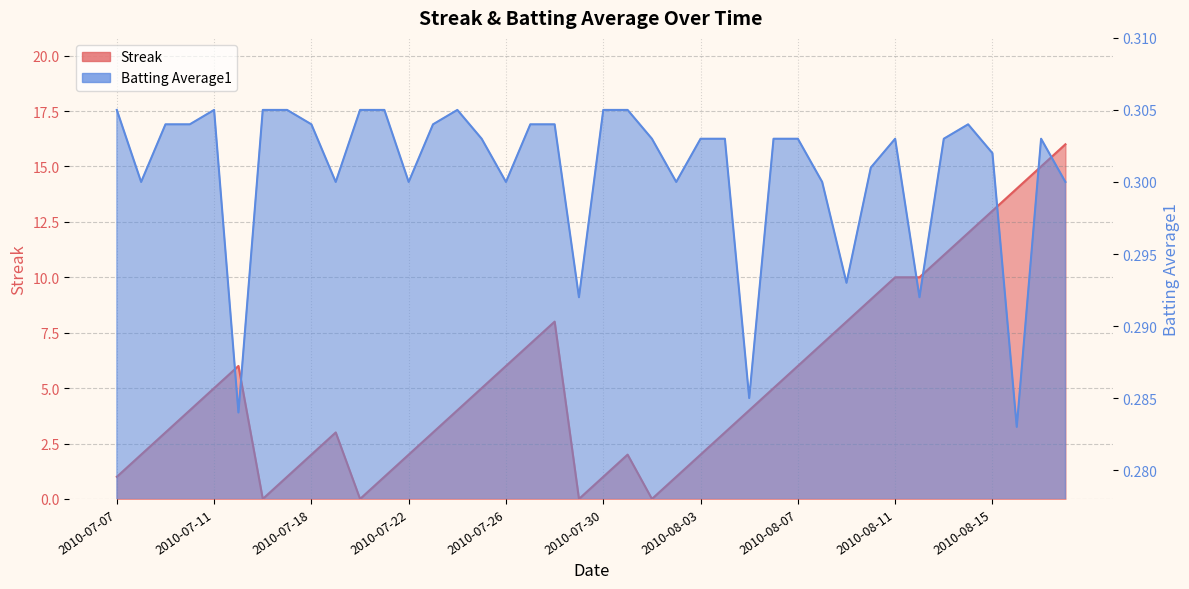

At which category is the sum across all series the highest?

2010-08-18